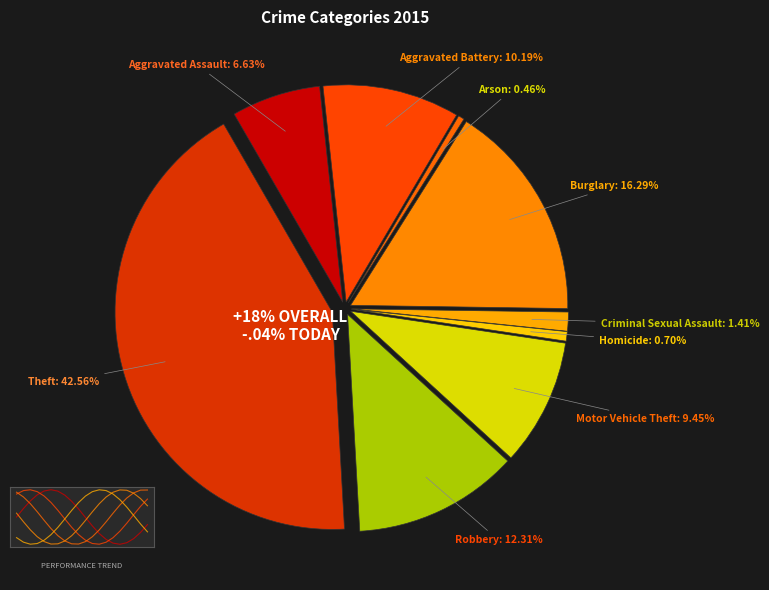

Rank the categories by value from lowest to highest.

Arson, Homicide, Criminal Sexual Assault, Aggravated Assault, Motor Vehicle Theft, Aggravated Battery, Robbery, Burglary, Theft